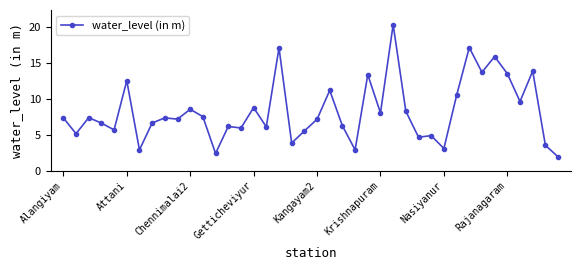

What is the maximum value shown in the chart?

20.4